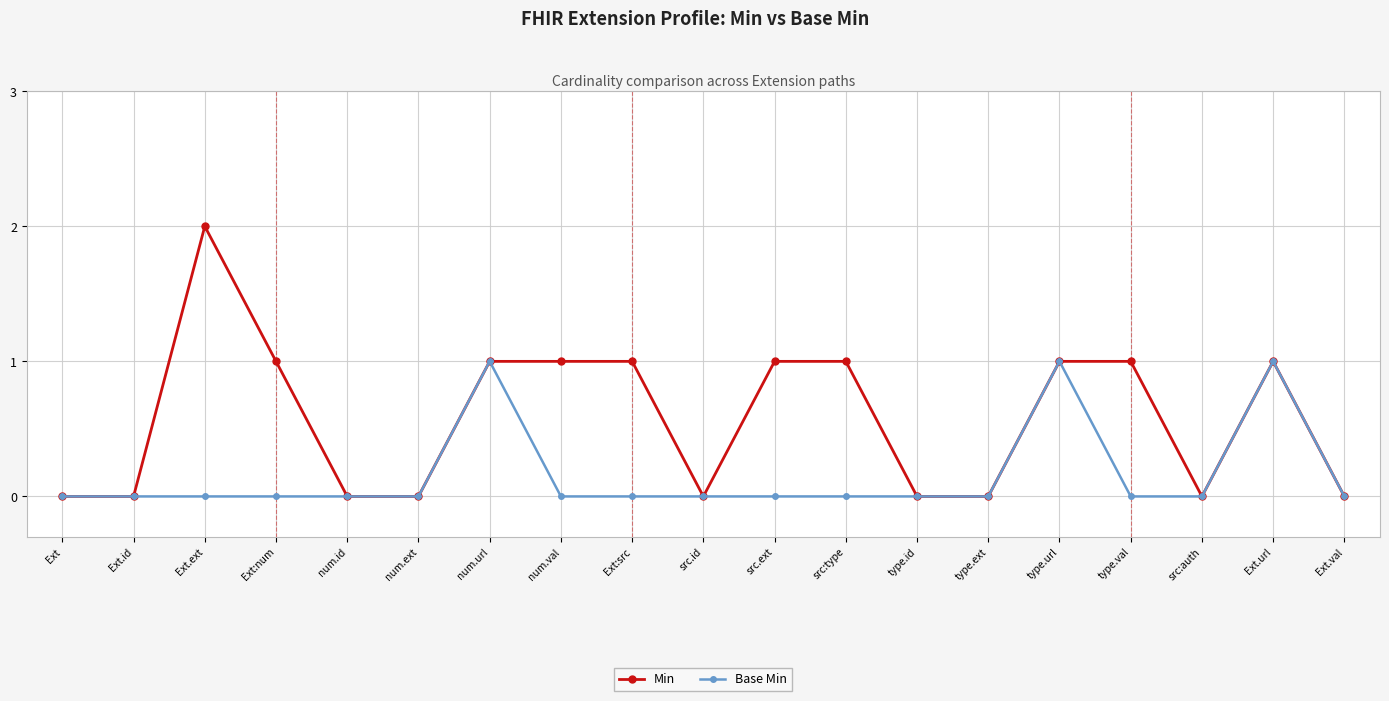

Rank the series by their maximum value, from lowest to highest.

Base Min, Min